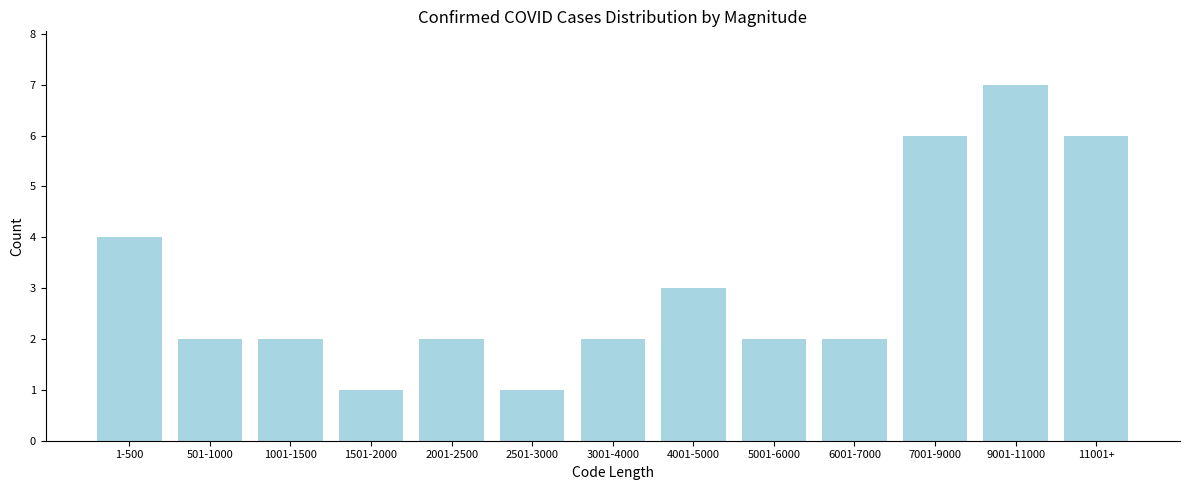

Reading left to right, what are all the values shown in this chart?

4	2	2	1	2	1	2	3	2	2	6	7	6